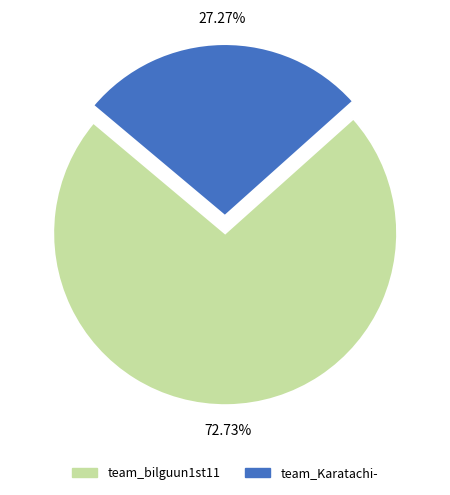

To the nearest percent, what is the average slice percentage?

50%